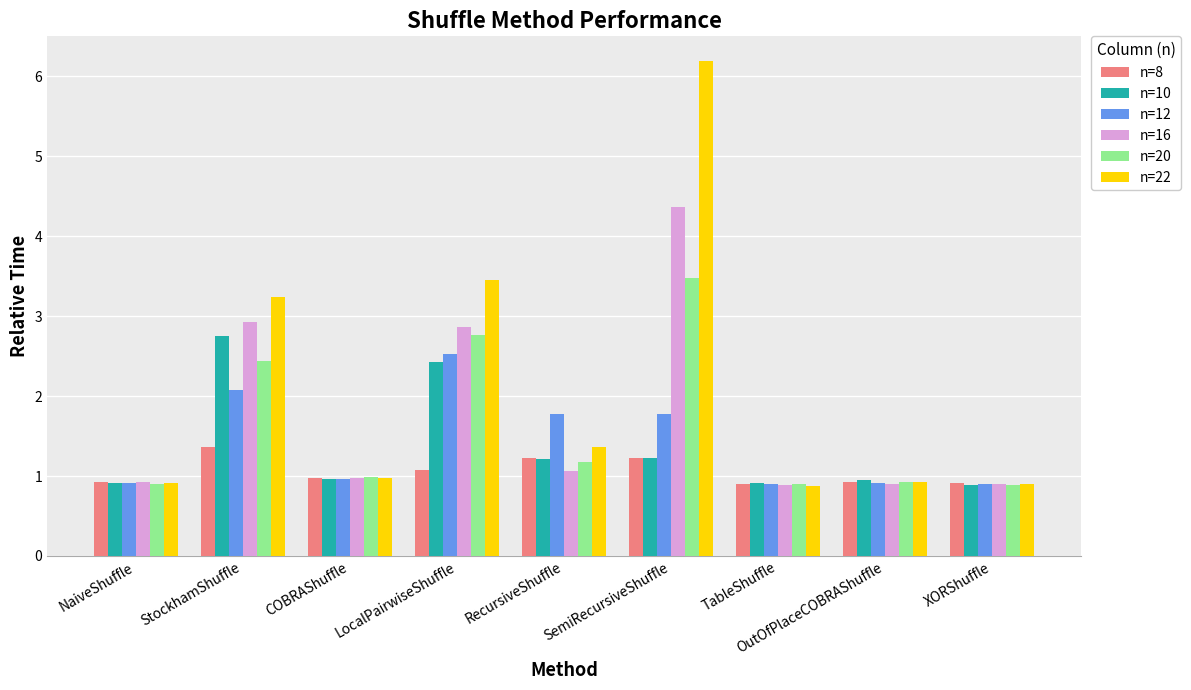

Rank the series by their maximum value, from highest to lowest.

n=22, n=16, n=20, n=10, n=12, n=8